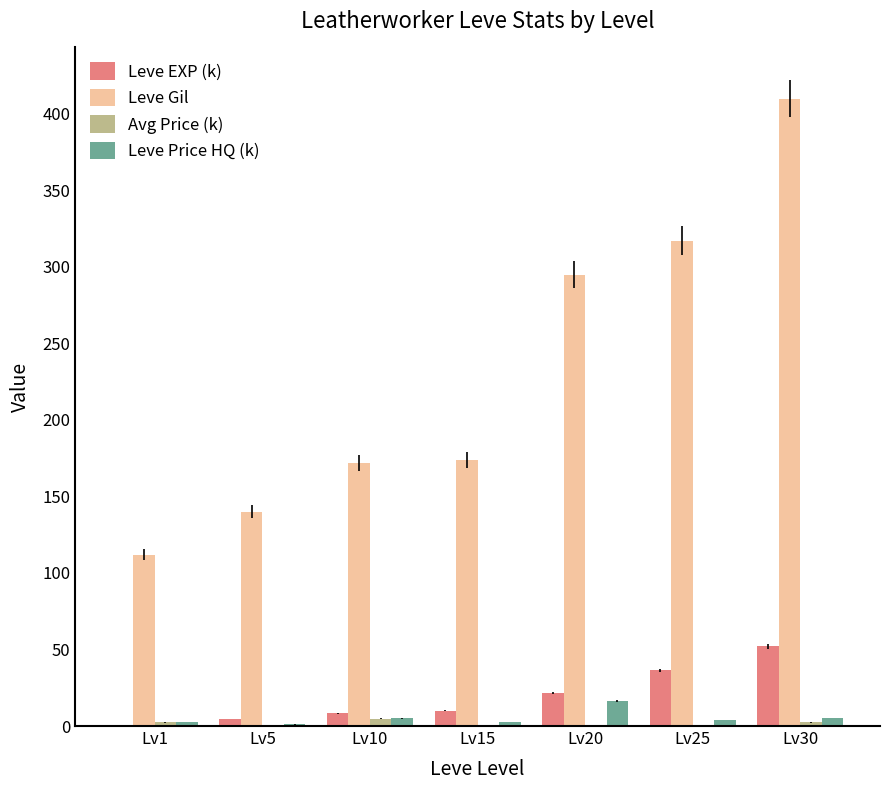

The Leve EXP (k) series shows 52.2 at Lv30. True or false?

True